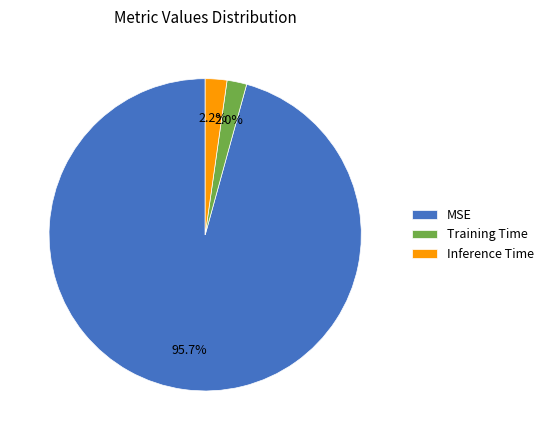

How many slices are in this pie chart?

3